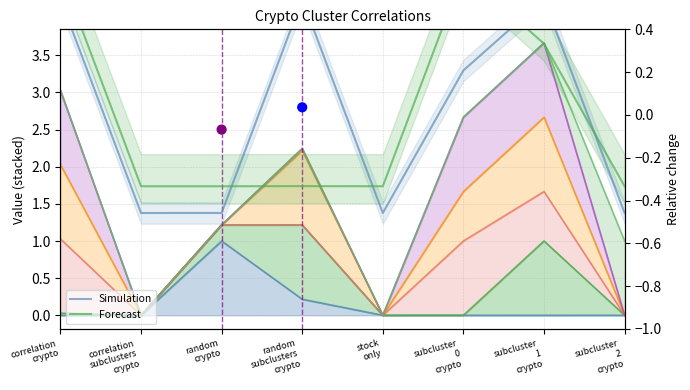

Which series has the largest total across all categories?

Simulation